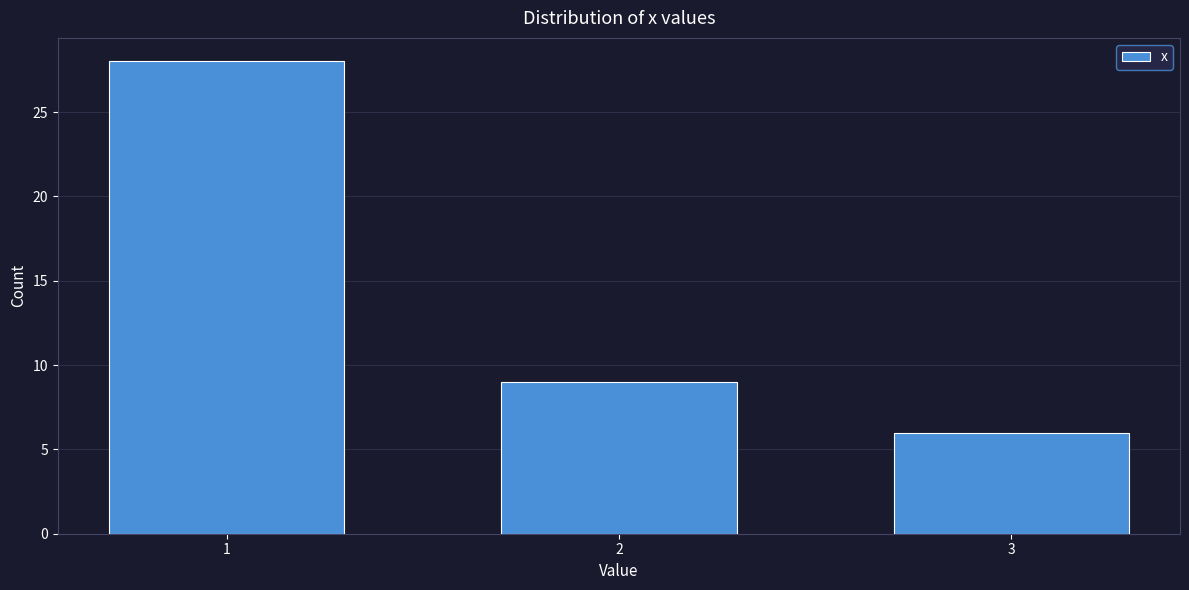

Reading left to right, list all the values displayed in this chart.

1=28	2=9	3=6